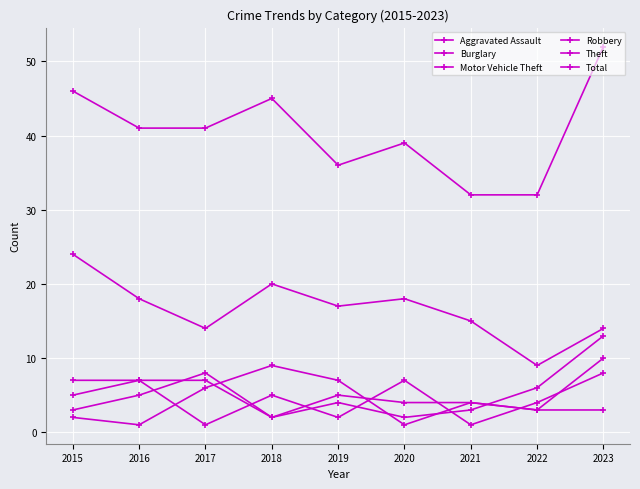

In Aggravated Assault, how many points are higher than both neighbors (excluding endpoints)?

2